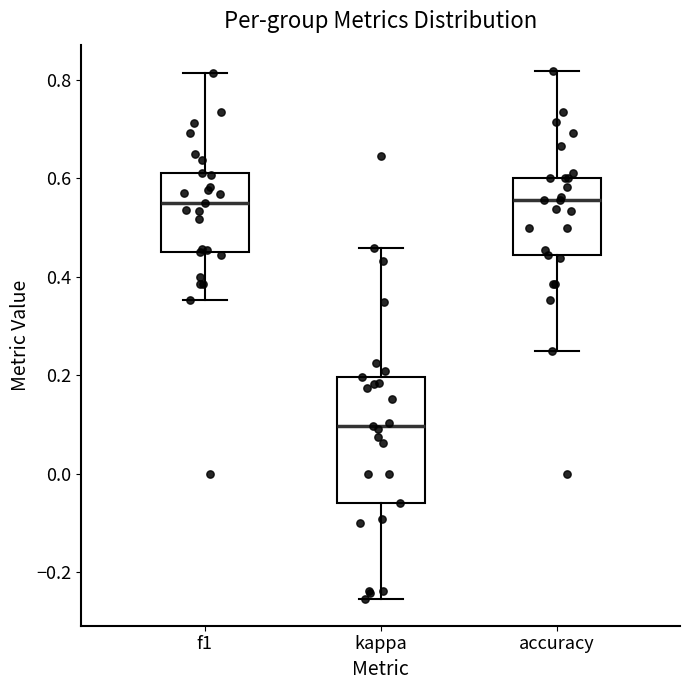

Reading left to right, read every box against the y-axis: the position of its median line, the range the box covers, and the ends of its whiskers. The values are not printed on the chart, so give them approximately, as read against the axis.

f1: median 0.54, box 0.44 to 0.62, whiskers 0.36 to 0.82
kappa: median 0.10, box -0.06 to 0.20, whiskers -0.26 to 0.46
accuracy: median 0.56, box 0.44 to 0.60, whiskers 0.26 to 0.82